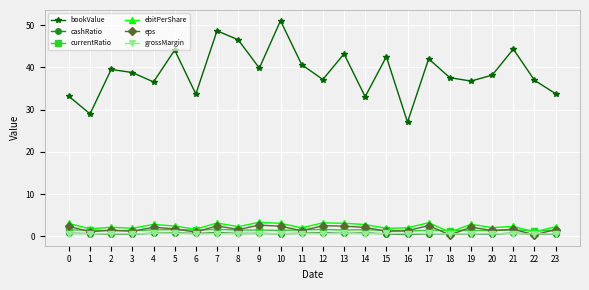

Which series has the largest total across all categories?

bookValue